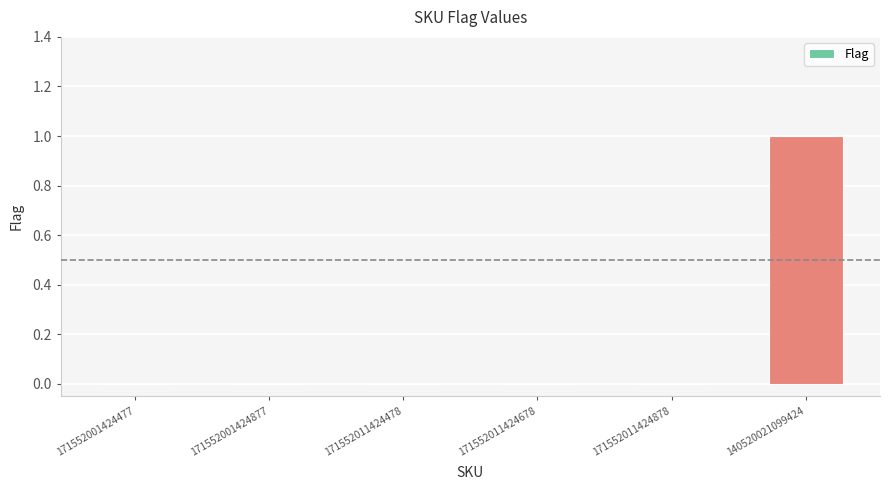

Is it true that the value at 171552001424877 is 1?

False